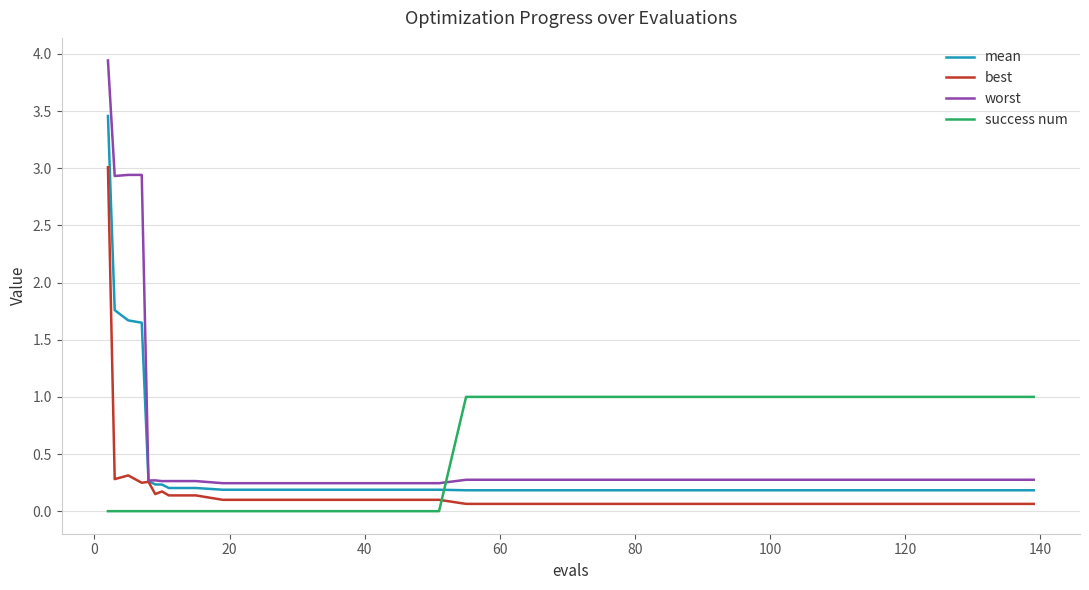

True or false: success num and worst intersect in this chart.

True